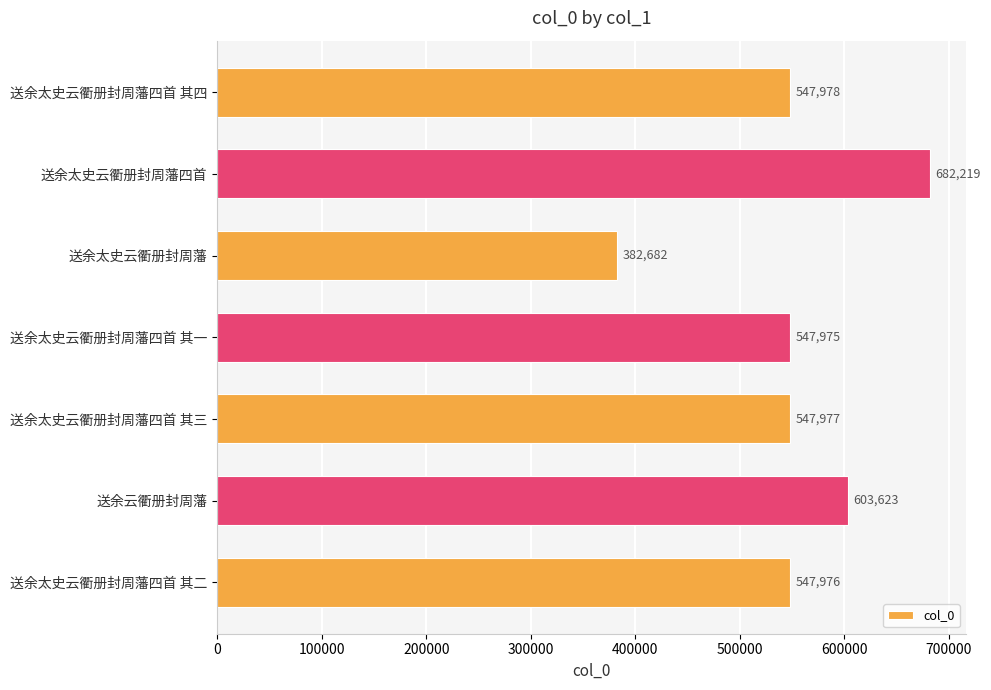

What is the change in value from 送余太史云衢册封周藩四首 其一 to 送余云衢册封周藩?

+55648